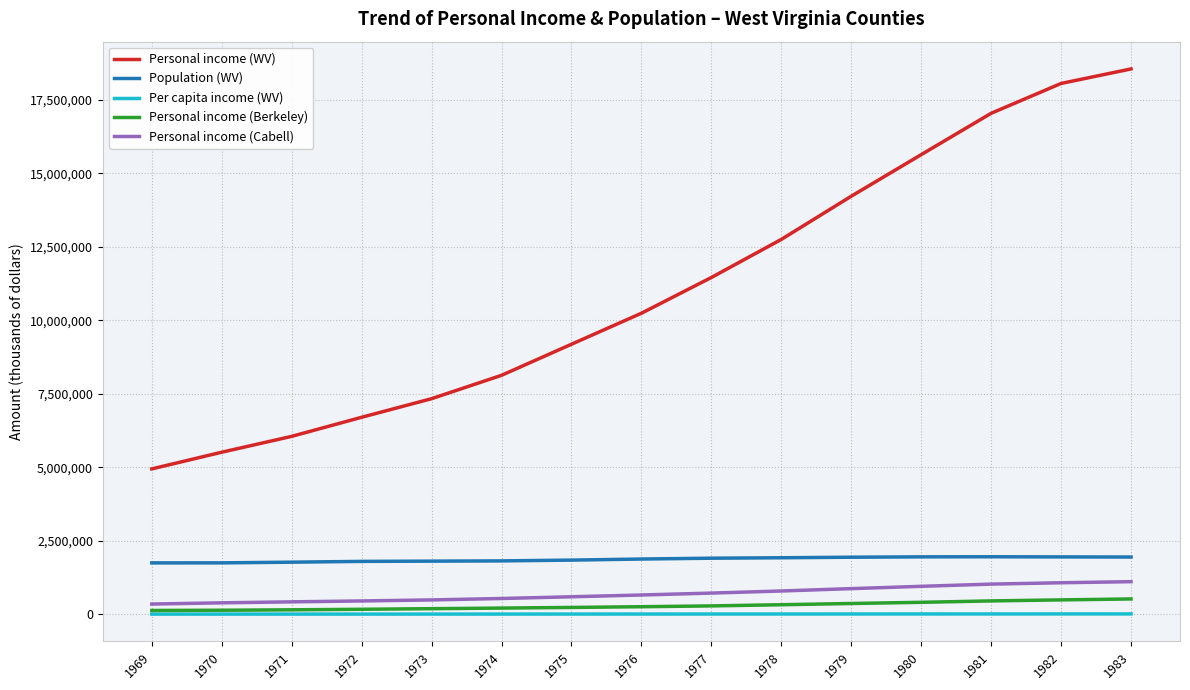

How many distinct data groups are displayed?

5